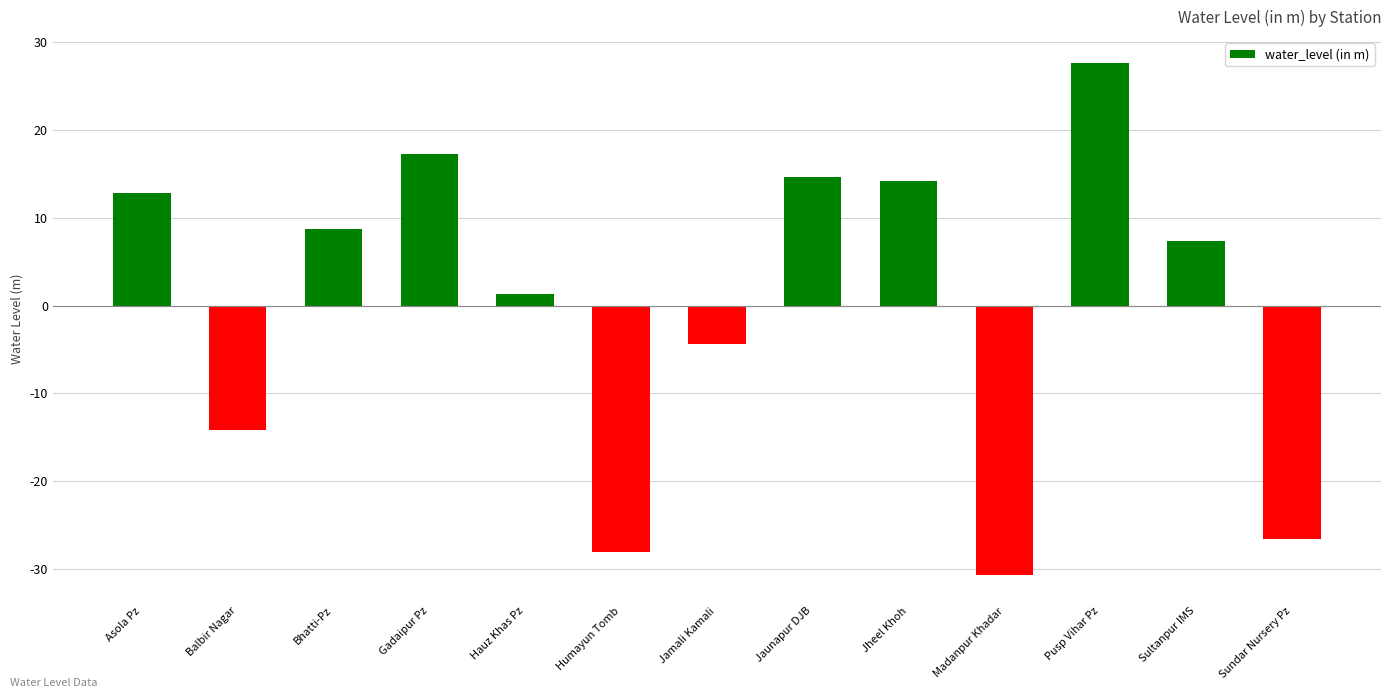

Between Balbir Nagar and Pusp Vihar Pz, which is larger?

Pusp Vihar Pz